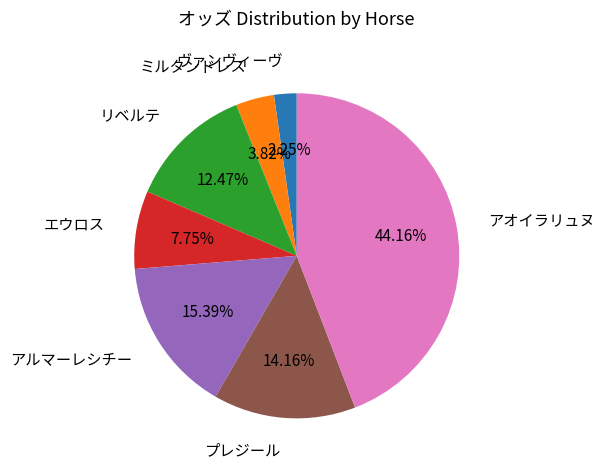

Is there any slice that represents more than half of the pie?

No